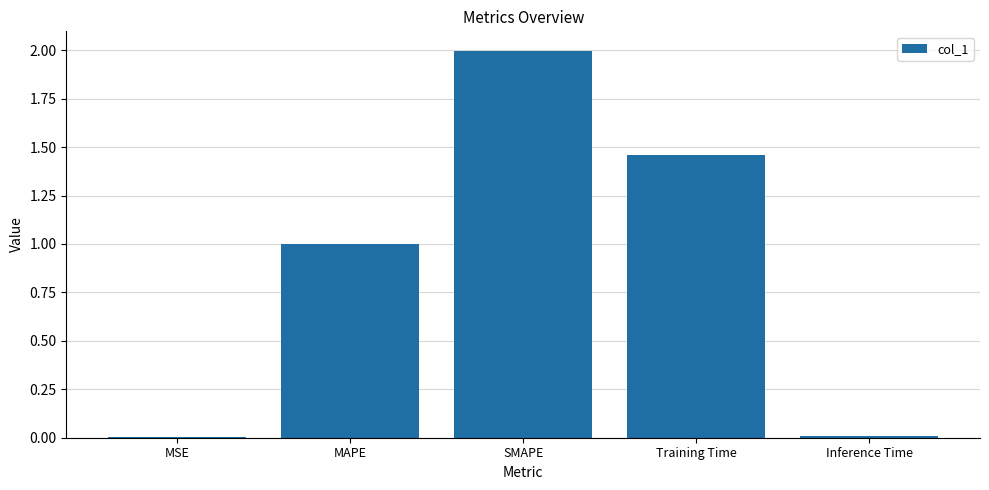

Read the value at MAPE.

1.0